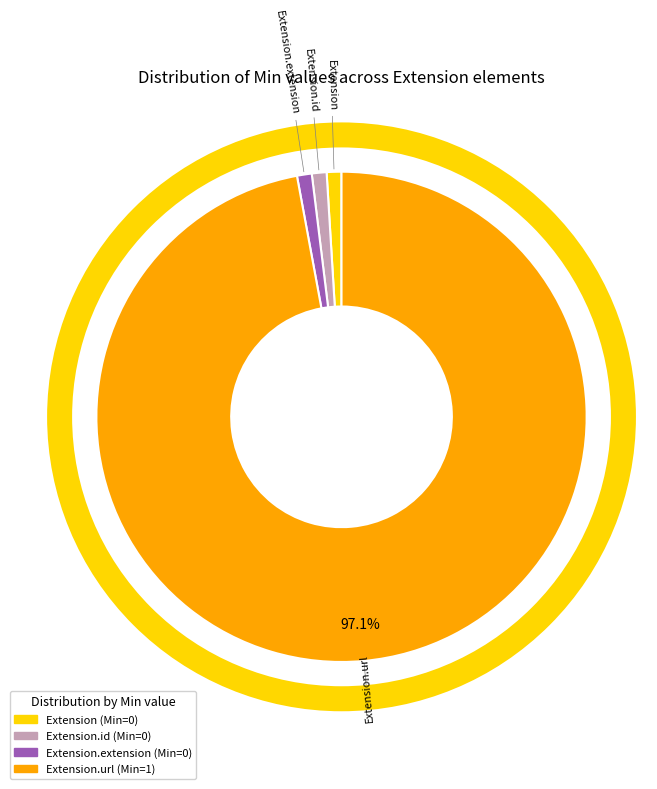

Does any single category account for the majority?

Yes